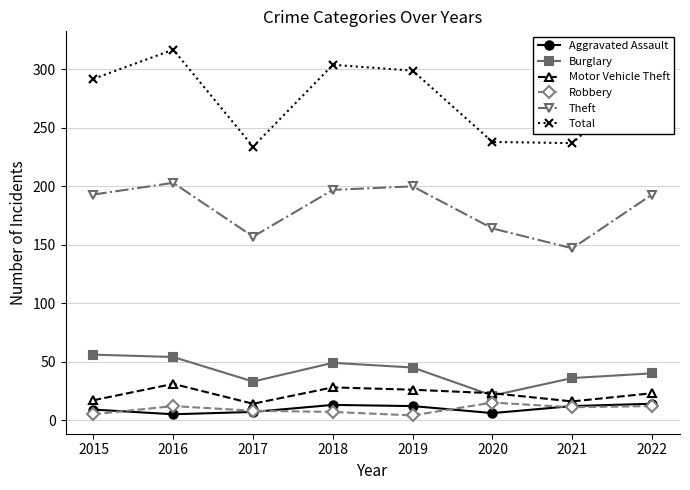

Is the value of Burglary at 2016 greater than the value of Theft at 2017?

No